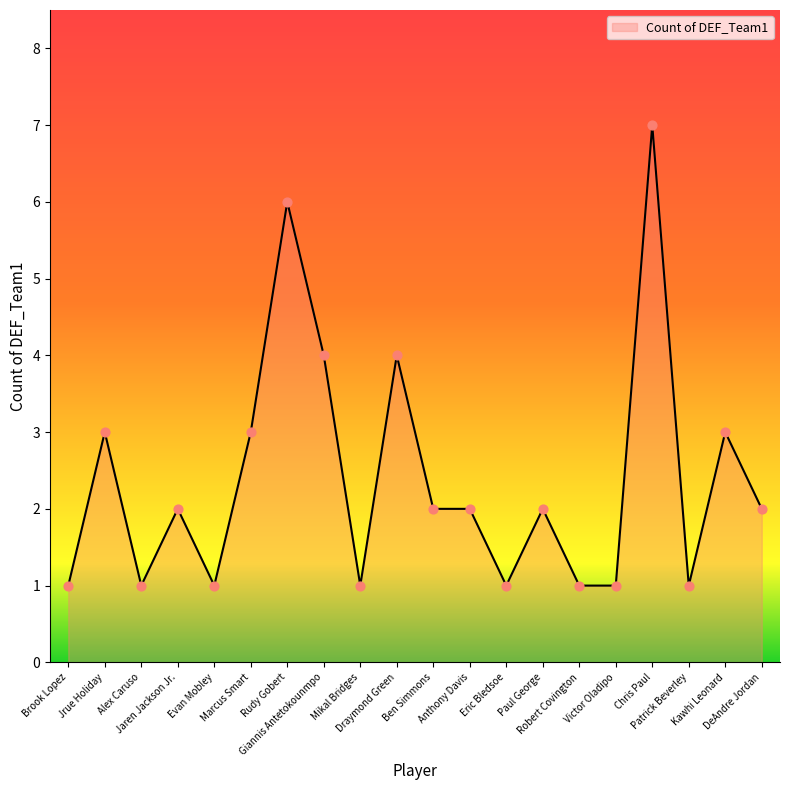

What is the ratio of the value at Kawhi Leonard to the value at Jrue Holiday?

1.0